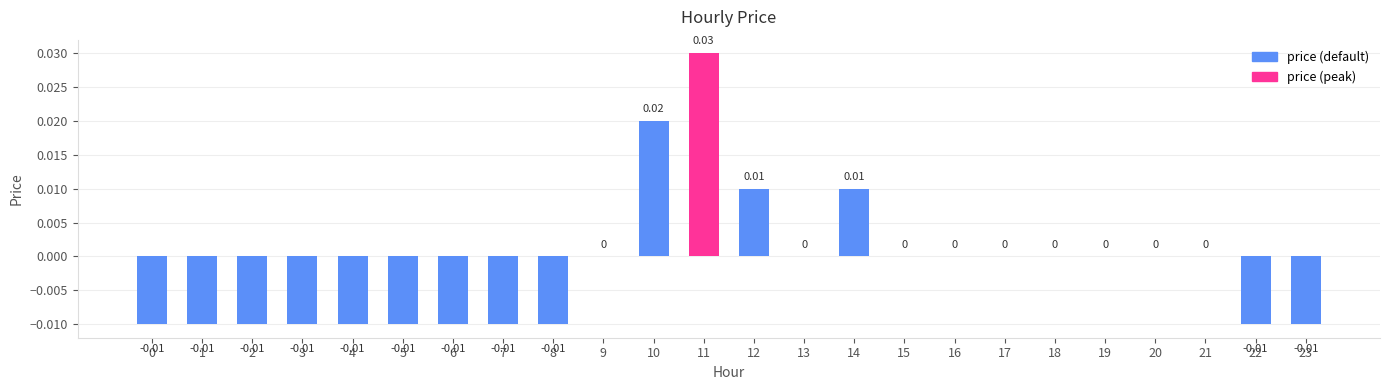

Which category has the highest value across all series?

11